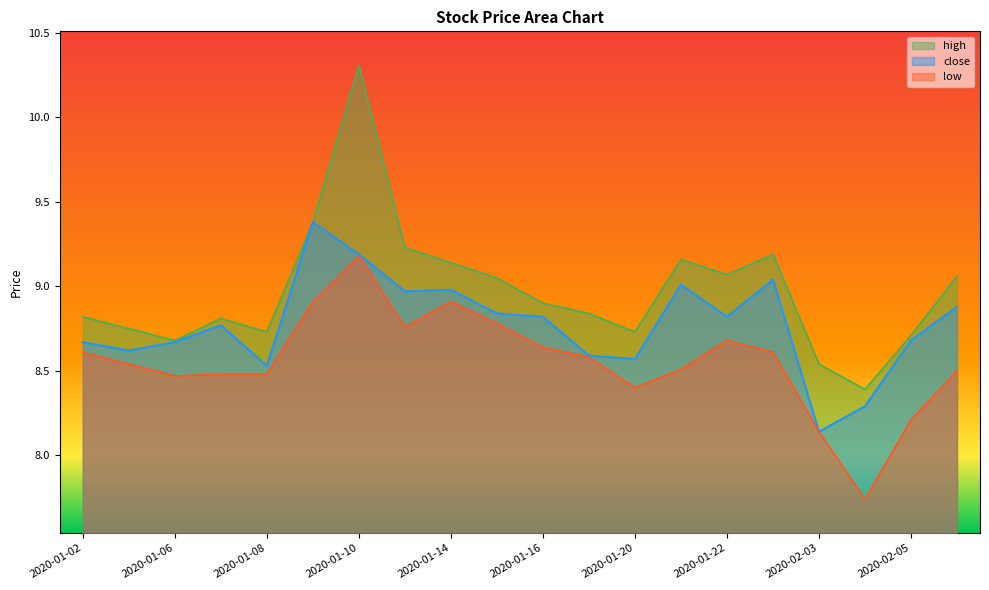

What is the total value across all series at 2020-01-06?

25.8